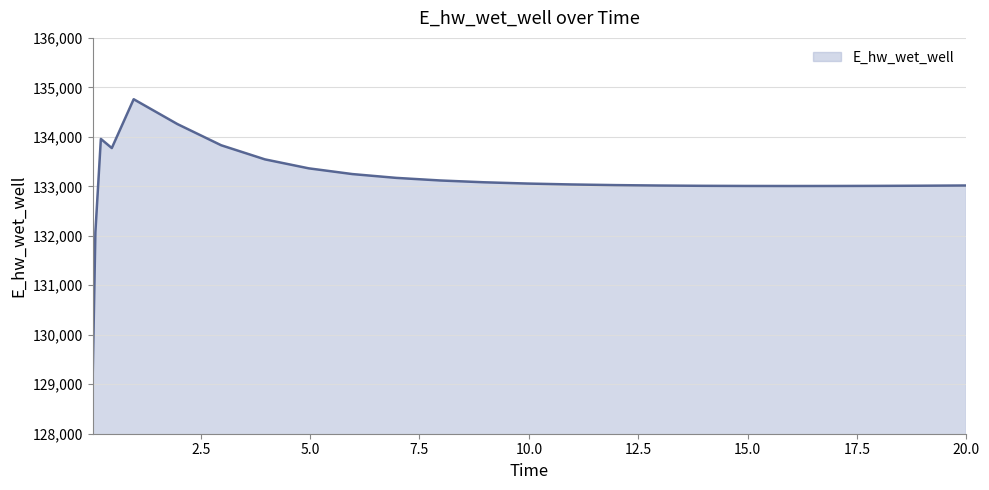

What is the smallest value displayed?

129124.5